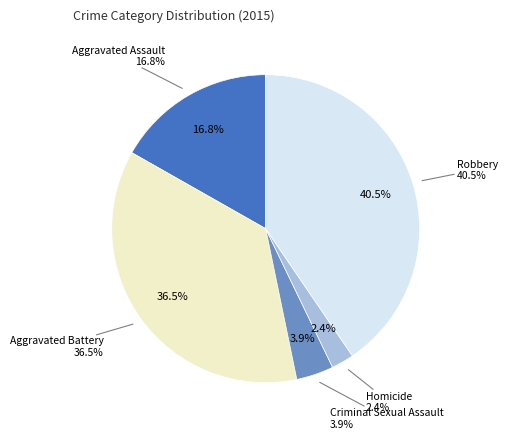

Count the number of slices in the pie.

5